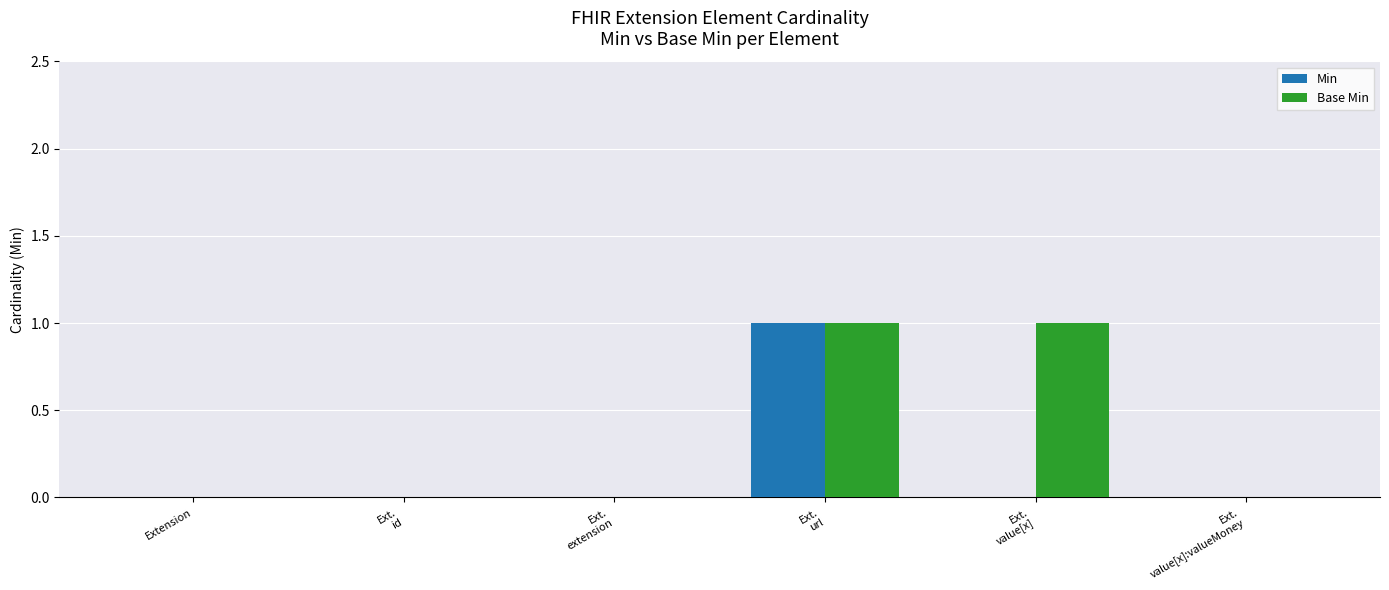

What is the total value across all series at Ext.
value[x]?

1